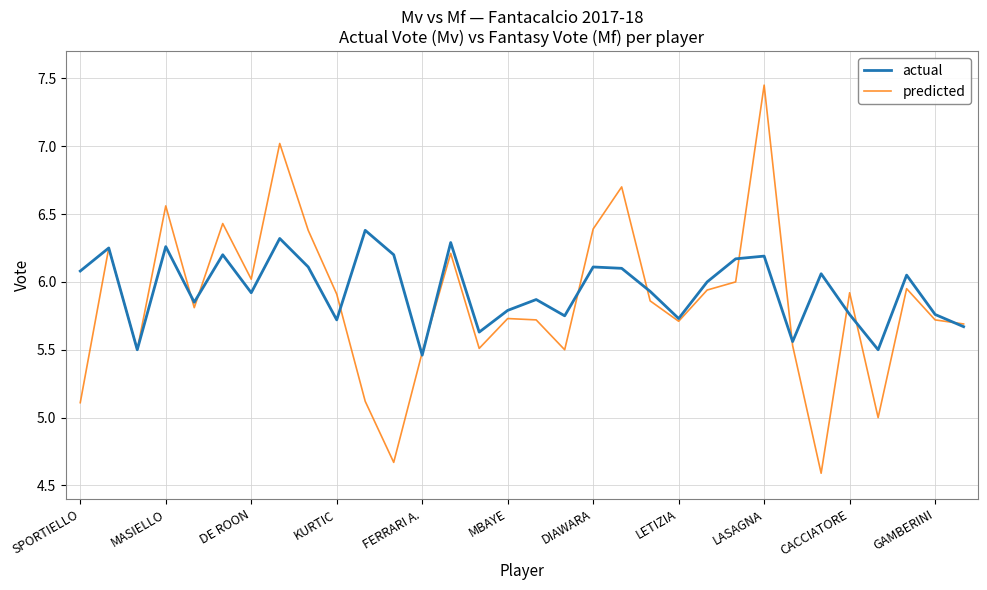

What is the minimum value shown in the chart?

4.6